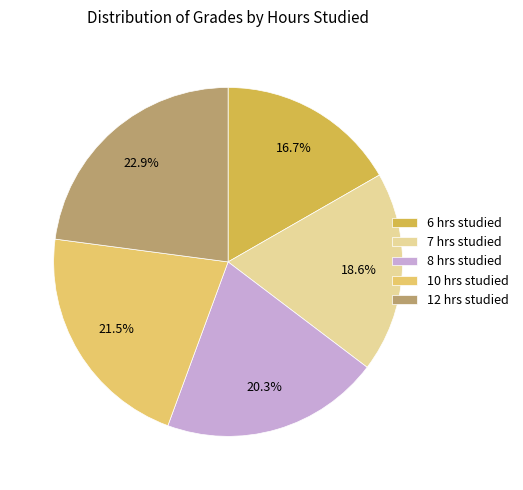

How many segments does this pie chart have?

5